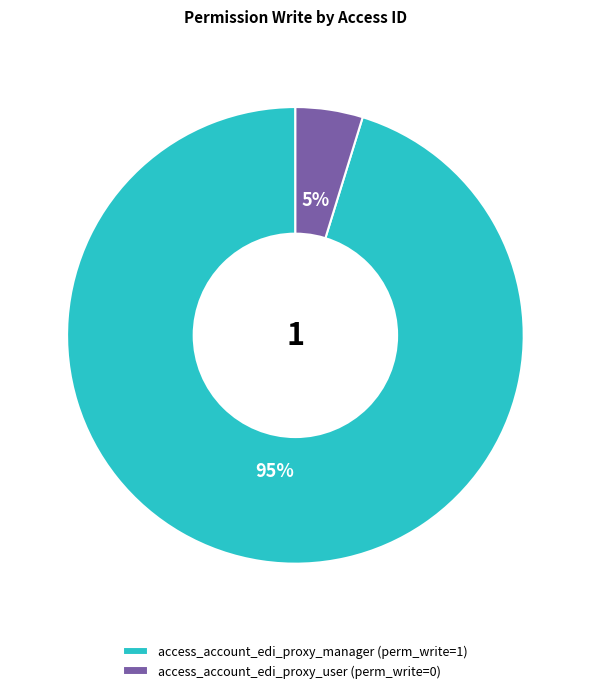

Which slice represents more than half of the pie?

access_account_edi_proxy_manager